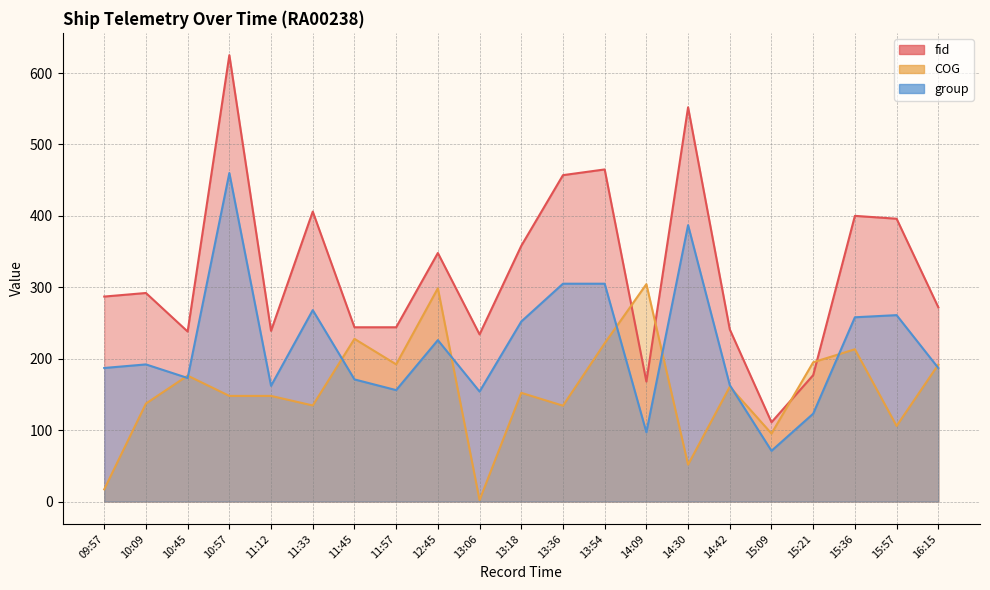

Reading left to right, transcribe all the data shown in this chart.

fid: 287.0	292.0	238.0	625.0	239.0	406.0	244.0	244.0	348.0	234.0	358.0	457.0	465.0	168.0	552.0	241.0	111.0	177.0	400.0	396.0	272.0
COG: 17.1	137.2	176.3	147.9	147.9	134.5	227.8	192.1	298.6	2.0	152.2	134.2	221.6	304.4	51.7	160.7	95.2	195.0	213.2	105.8	191.7
group: 187.0	192.0	173.0	460.0	162.0	268.0	171.0	156.0	226.0	154.0	252.0	305.0	305.0	97.0	387.0	163.0	71.0	123.0	258.0	261.0	187.0